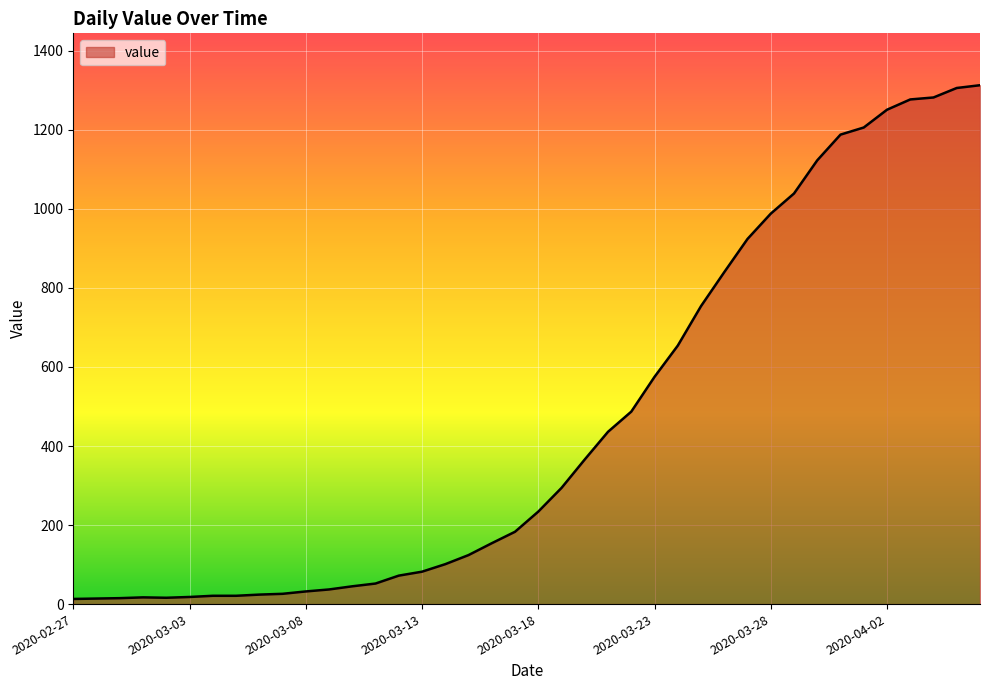

What is the greatest value displayed?

1313